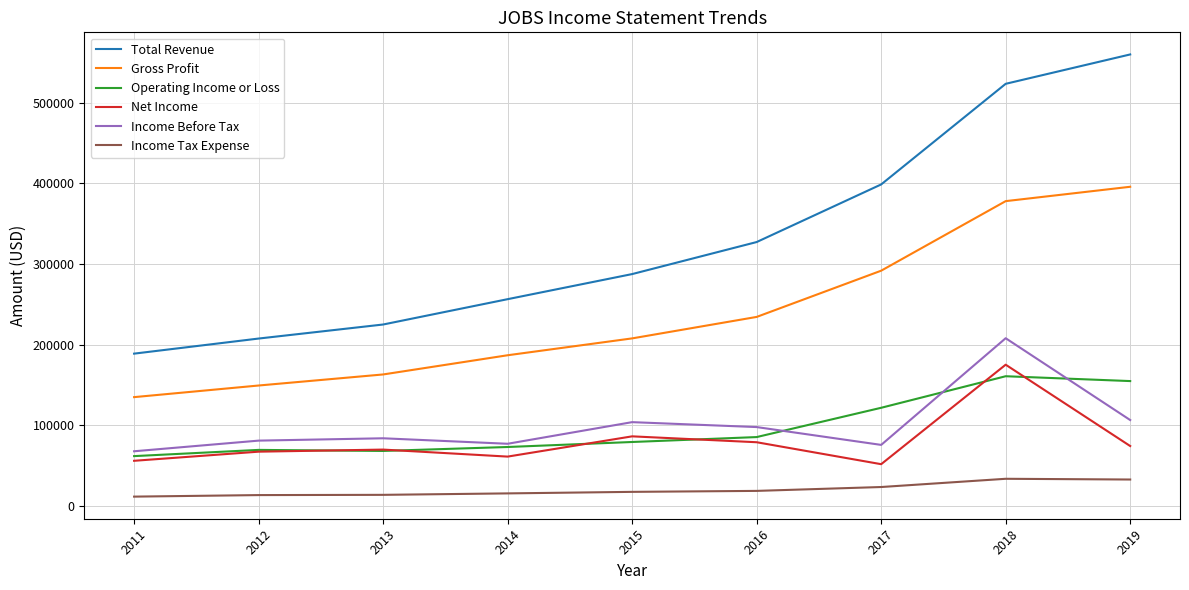

Is the value of Operating Income or Loss at 2012 greater than the value of Income Tax Expense at 2015?

Yes